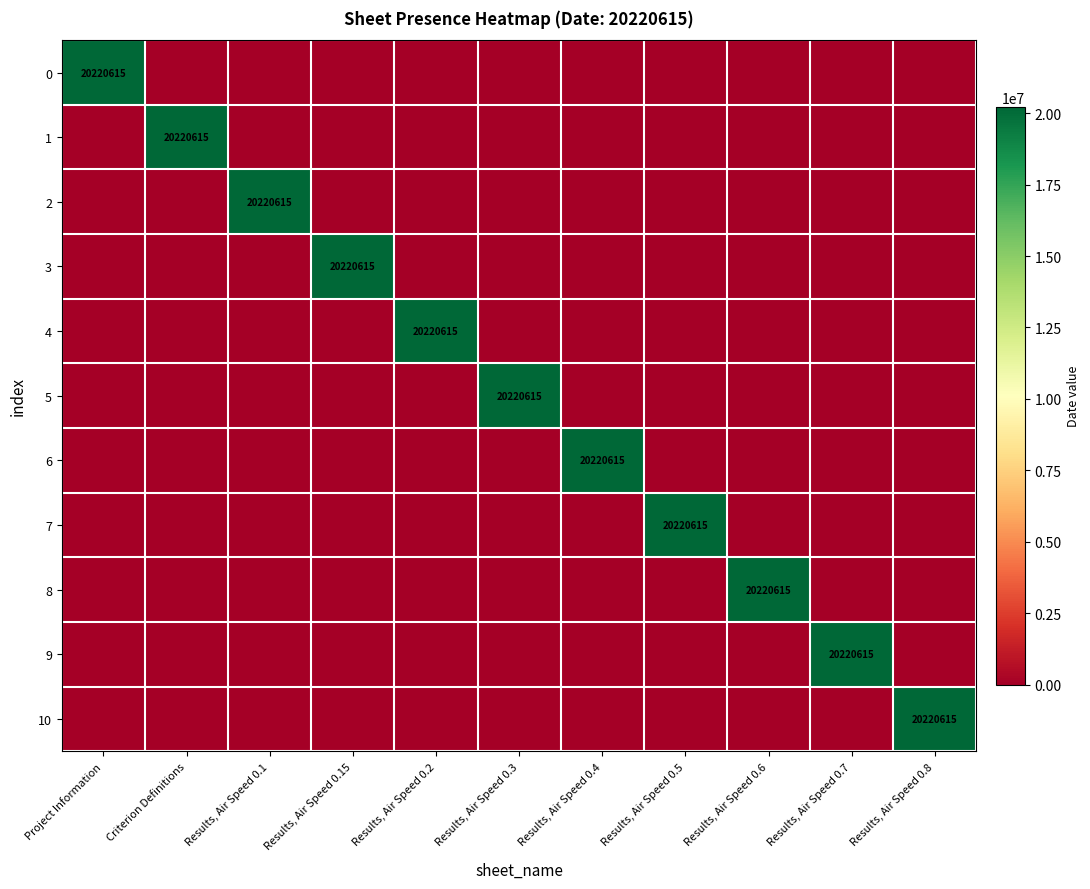

The value of 4 at Results, Air Speed 0.2 is 20220615. True or false?

True